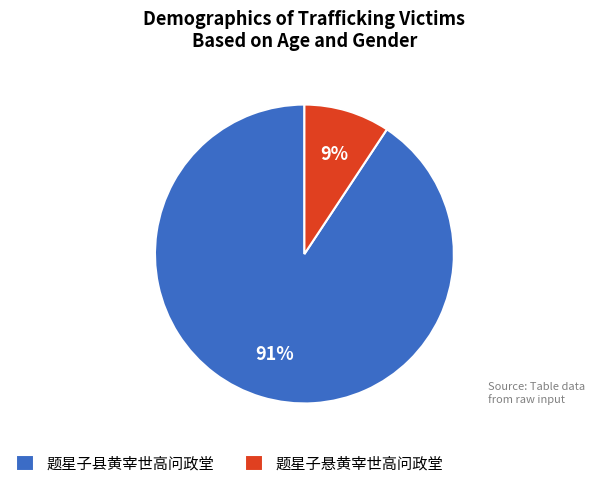

Between 题星子悬黄宰世高问政堂 and 题星子县黄宰世高问政堂, which is larger?

题星子县黄宰世高问政堂